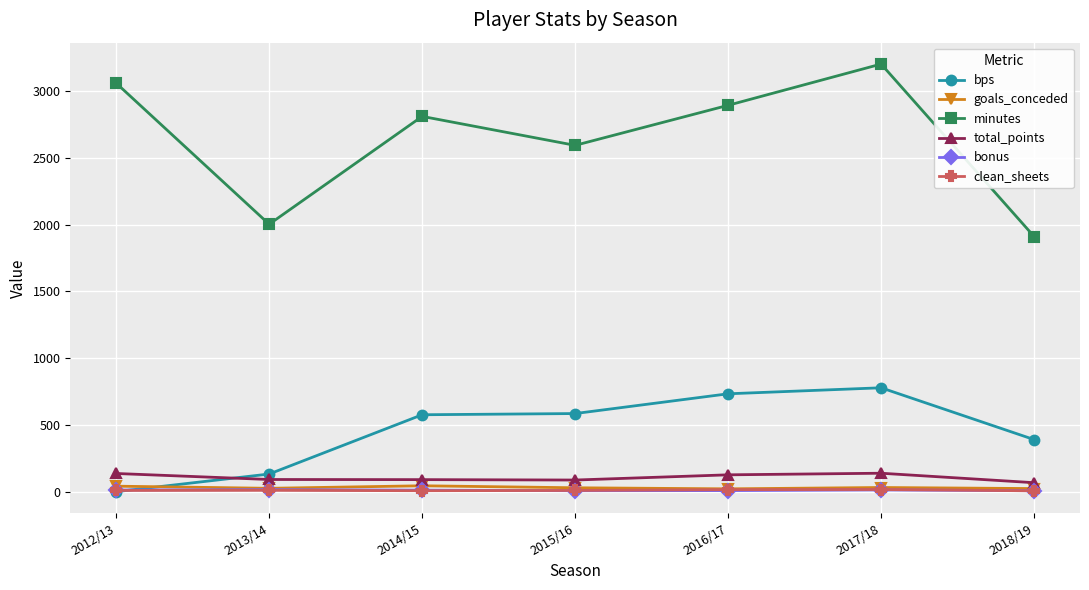

What is the greatest value displayed?

3203